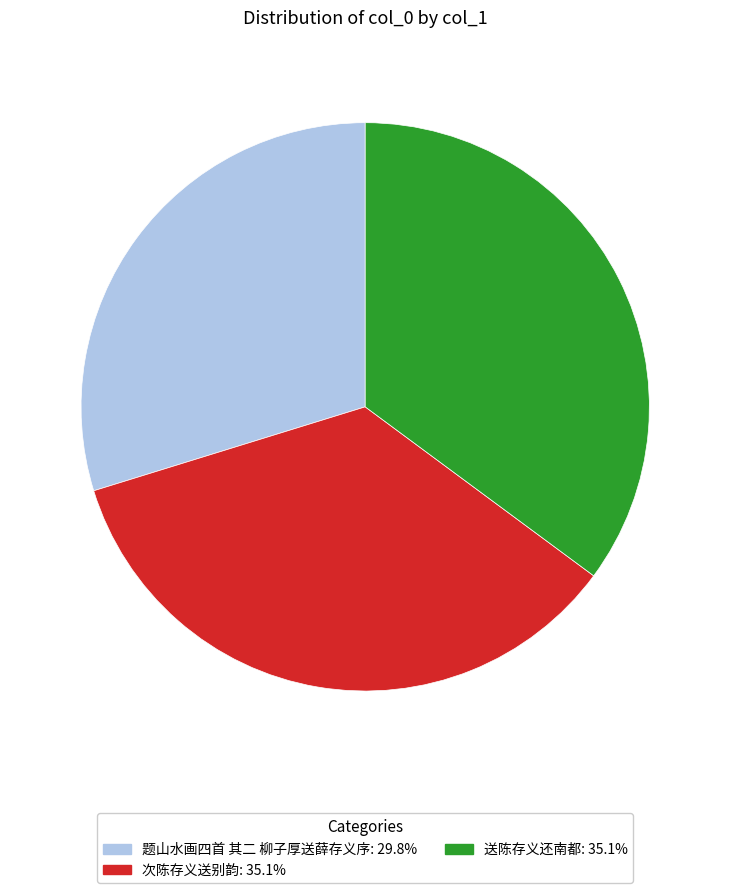

What is the ratio of the value at 送陈存义还南都 to the value at 次陈存义送别韵?

1.0